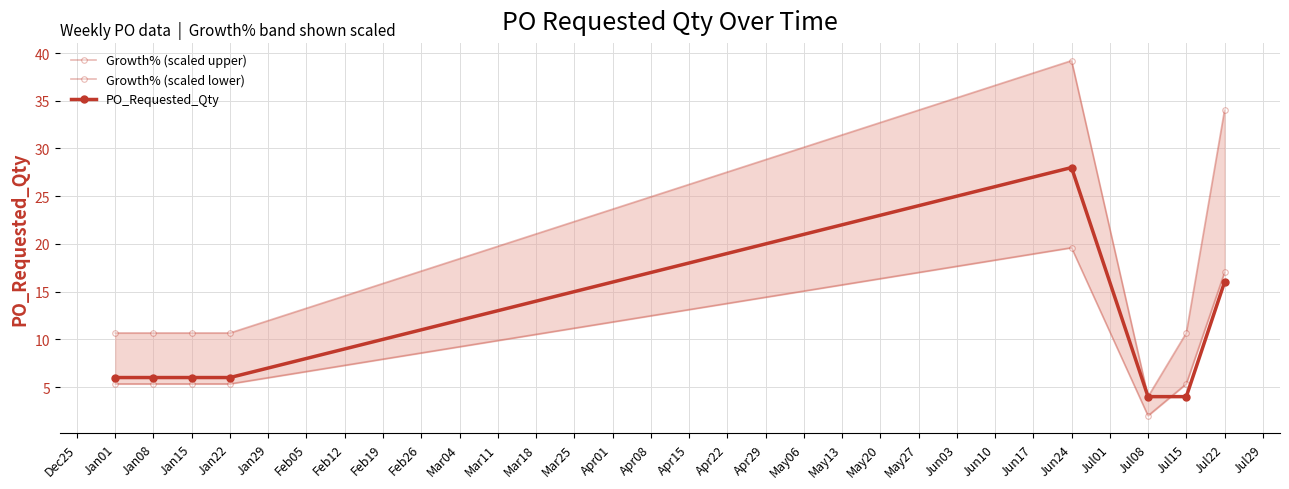

True or false: Growth% (scaled lower) and PO_Requested_Qty intersect in this chart.

True